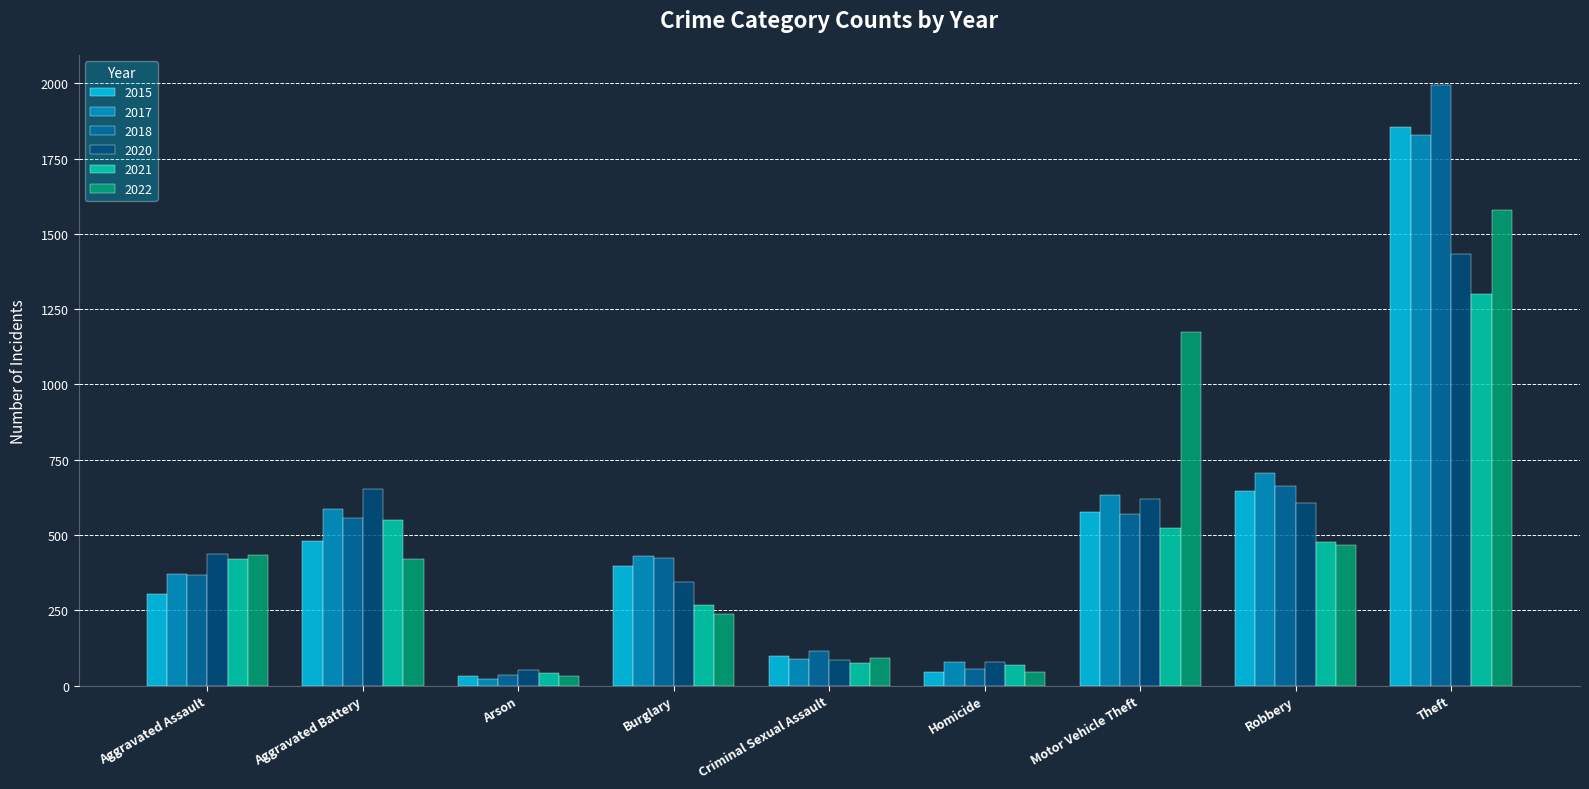

Is the value of 2015 at Criminal Sexual Assault greater than the value of 2018 at Aggravated Battery?

No